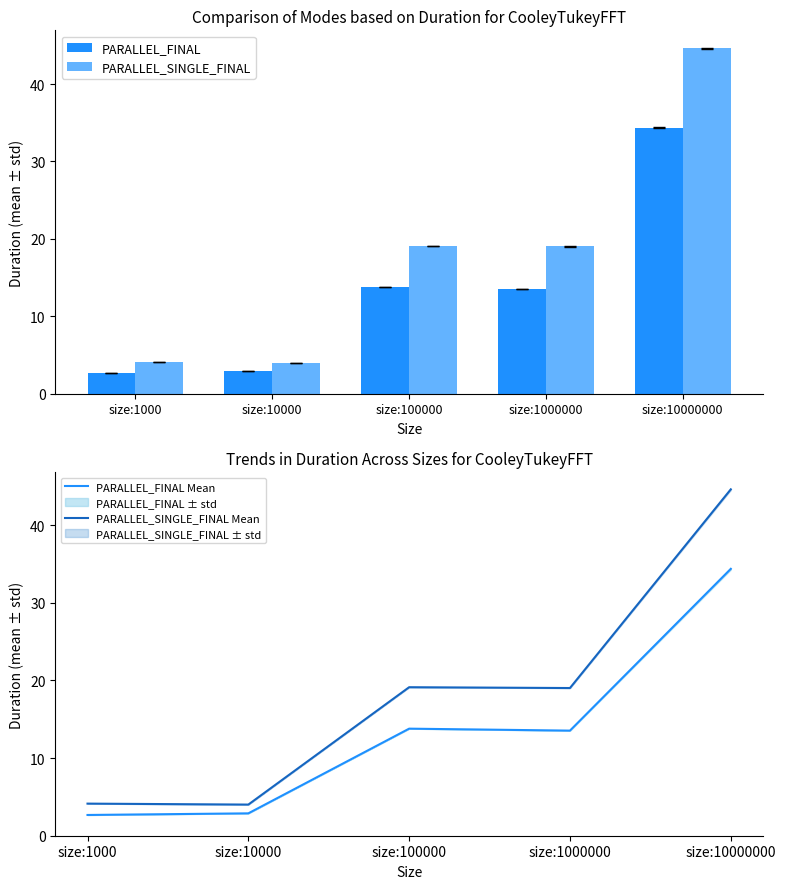

At which category is the sum across all series the highest?

size:10000000